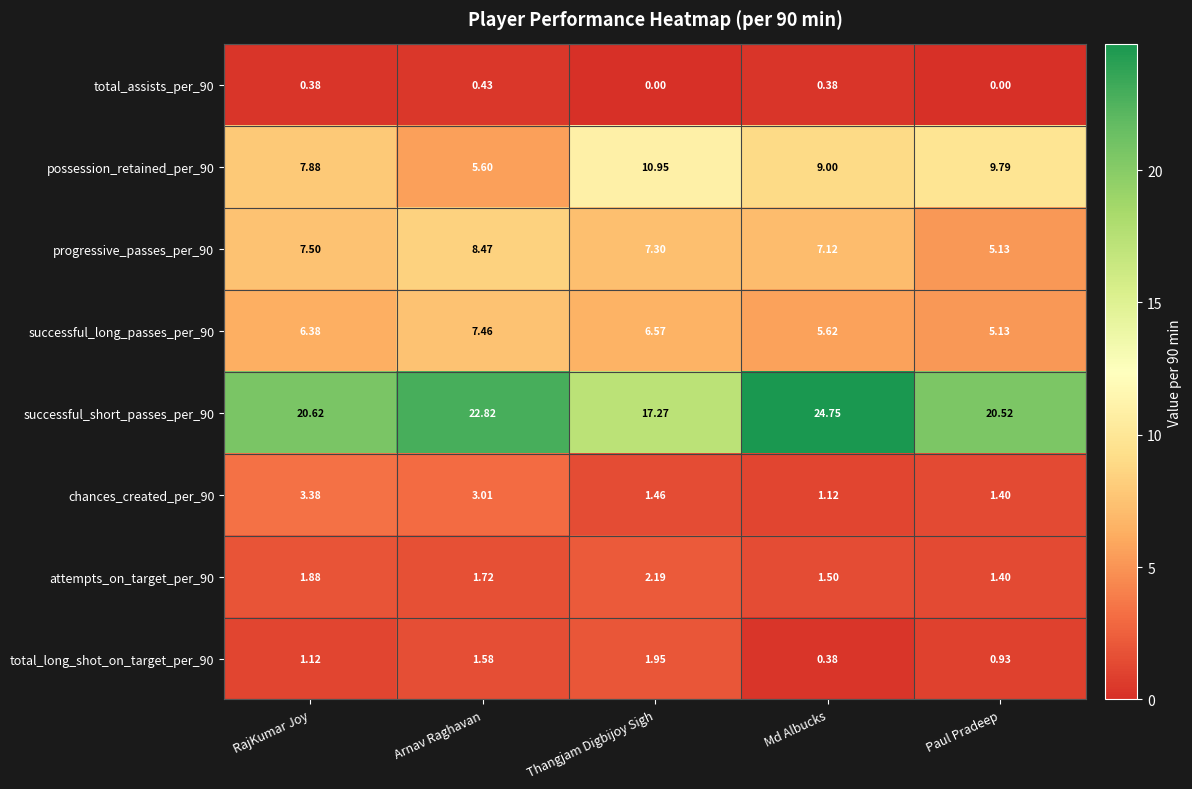

Rank the series at Thangjam Digbijoy Sigh from lowest to highest value.

total_assists_per_90, chances_created_per_90, total_long_shot_on_target_per_90, attempts_on_target_per_90, successful_long_passes_per_90, progressive_passes_per_90, possession_retained_per_90, successful_short_passes_per_90